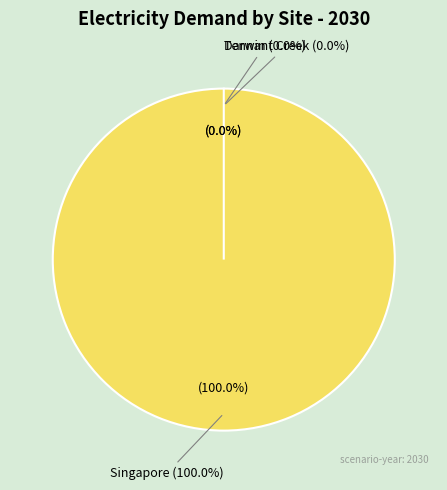

Which has a higher value, Darwin or Singapore?

Singapore